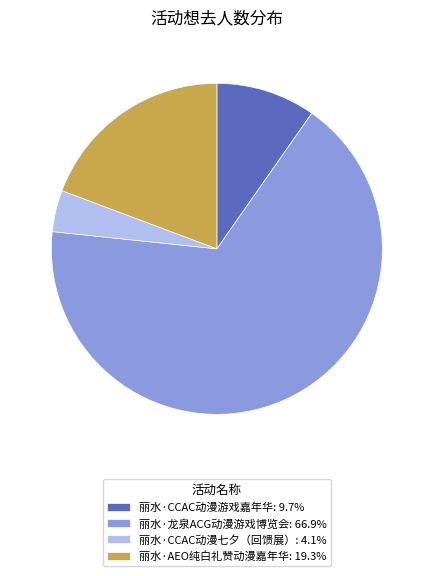

Do 丽水·AEO纯白礼赞动漫嘉年华 and 丽水·龙泉ACG动漫游戏博览会 together represent more than half of the pie?

Yes